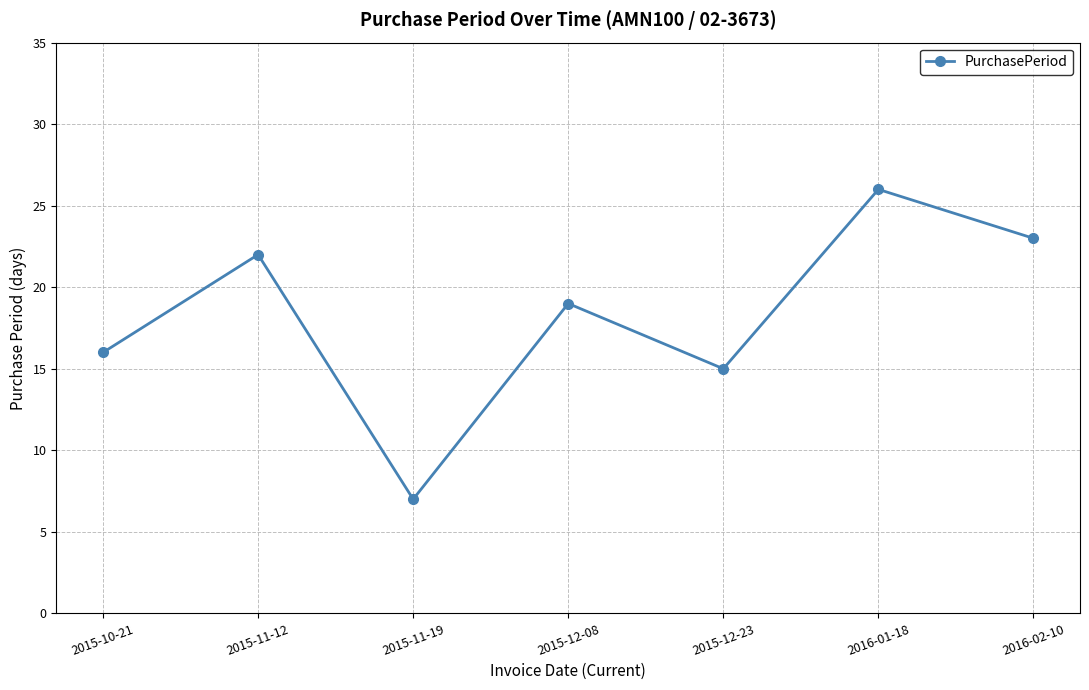

How many data points are less than 19?

3